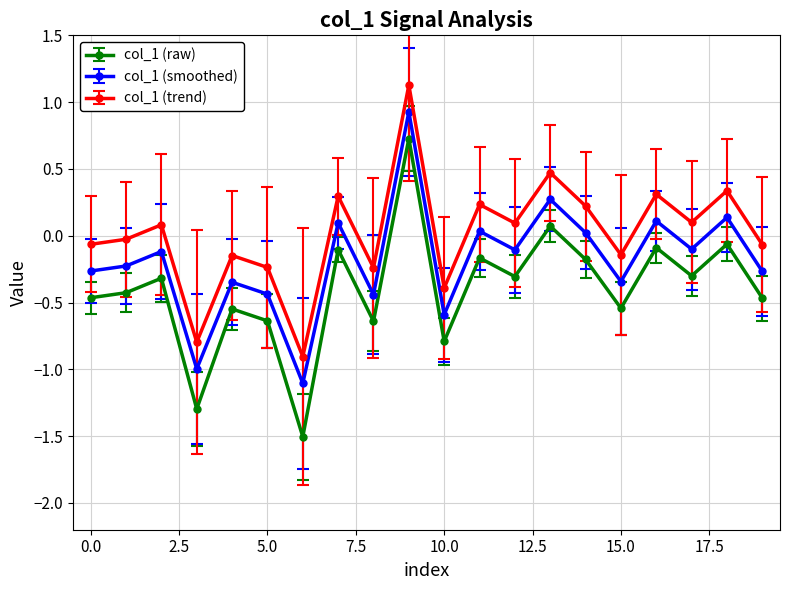

What is the greatest value displayed?

1.1